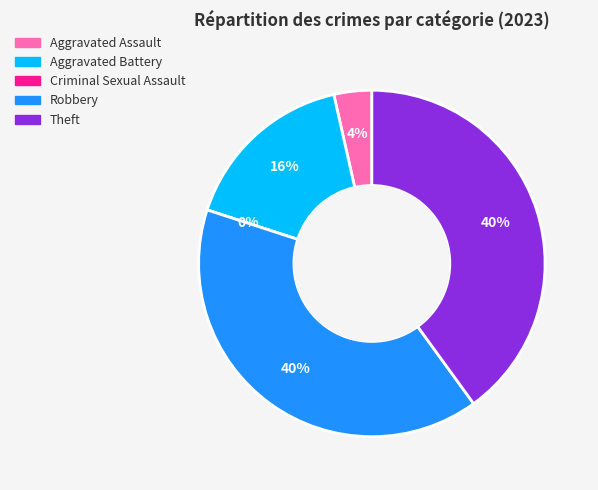

To the nearest percent, what is the difference between the 1 and 4 slice percentages?

24%